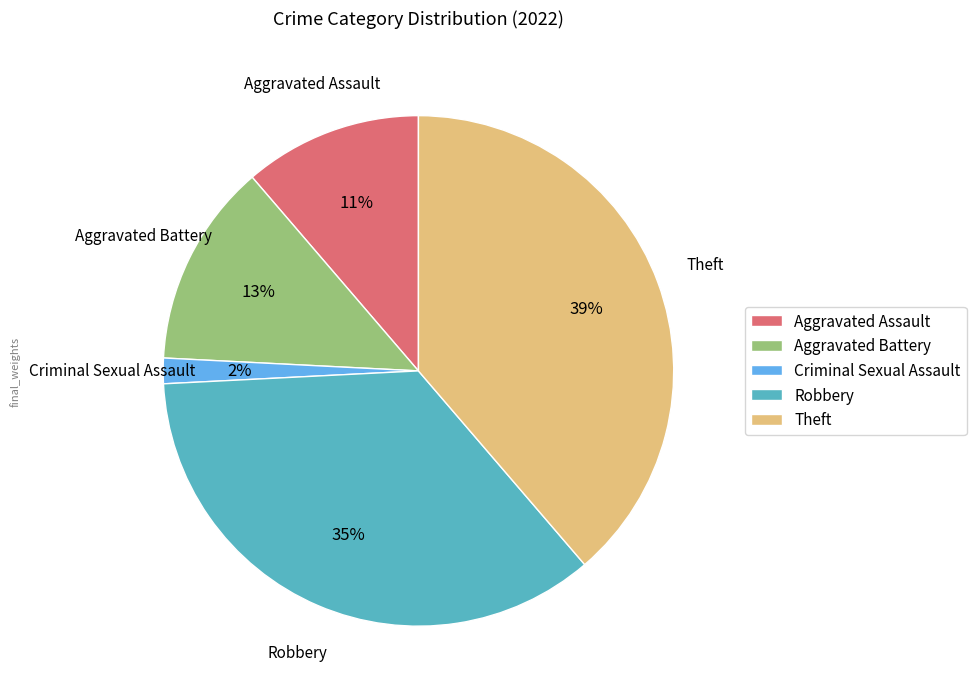

To the nearest percent, what percentage of the pie is Aggravated Battery?

13%